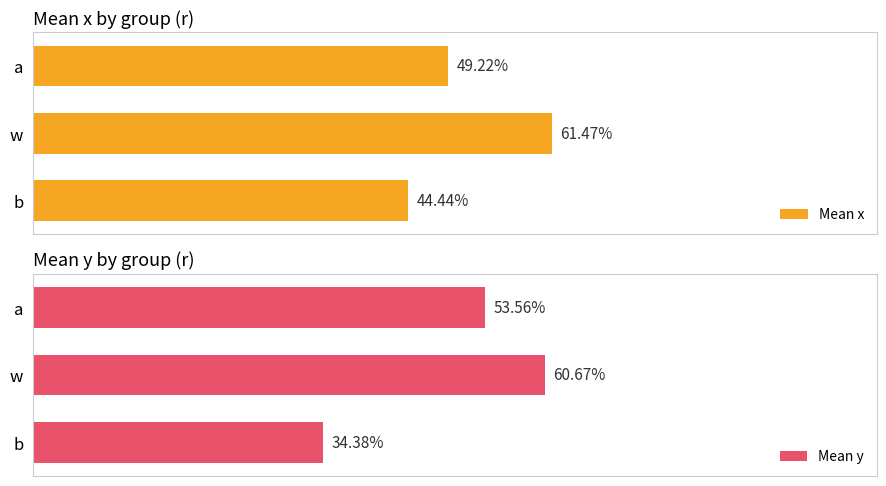

How many bars are there in total?

6